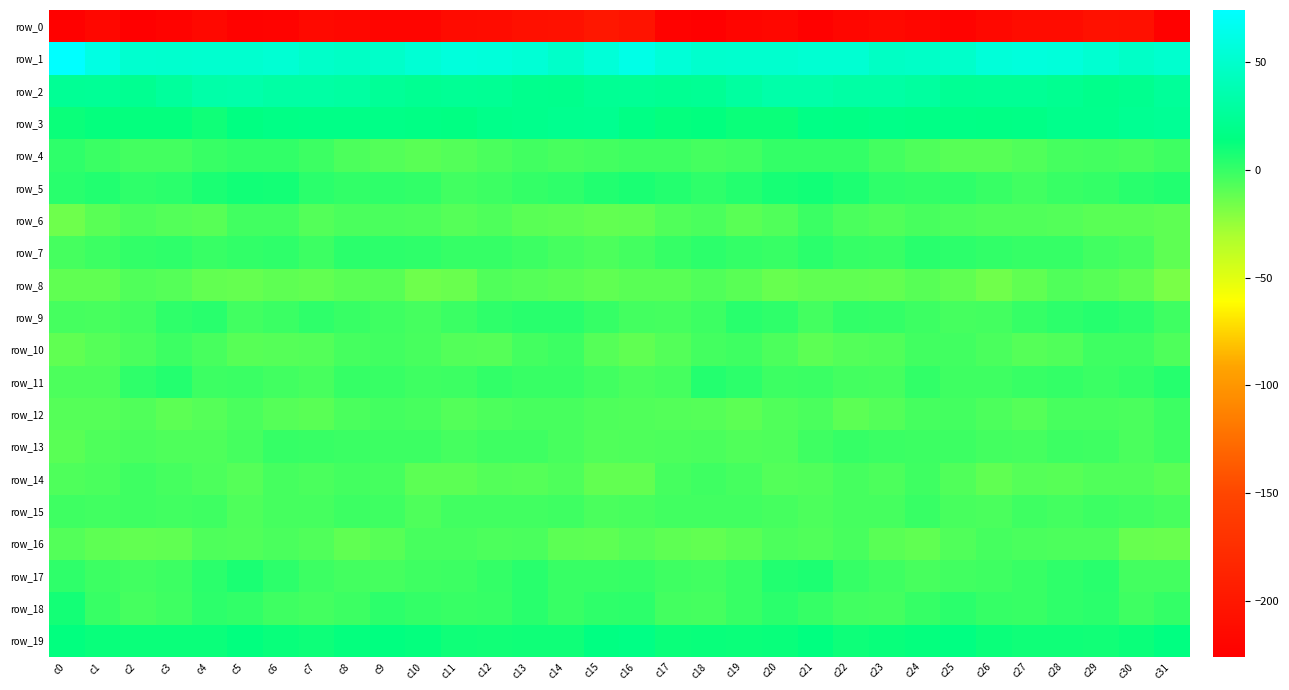

True or false: row_0 has a value of -379.8 at c10.

False